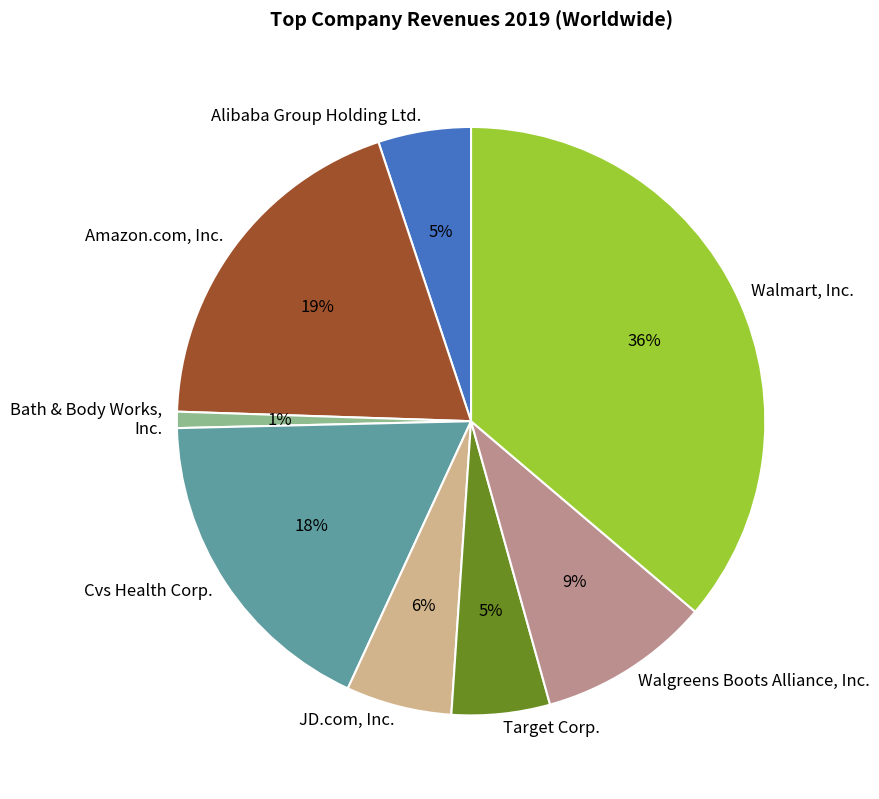

How many slices are in this pie chart?

8